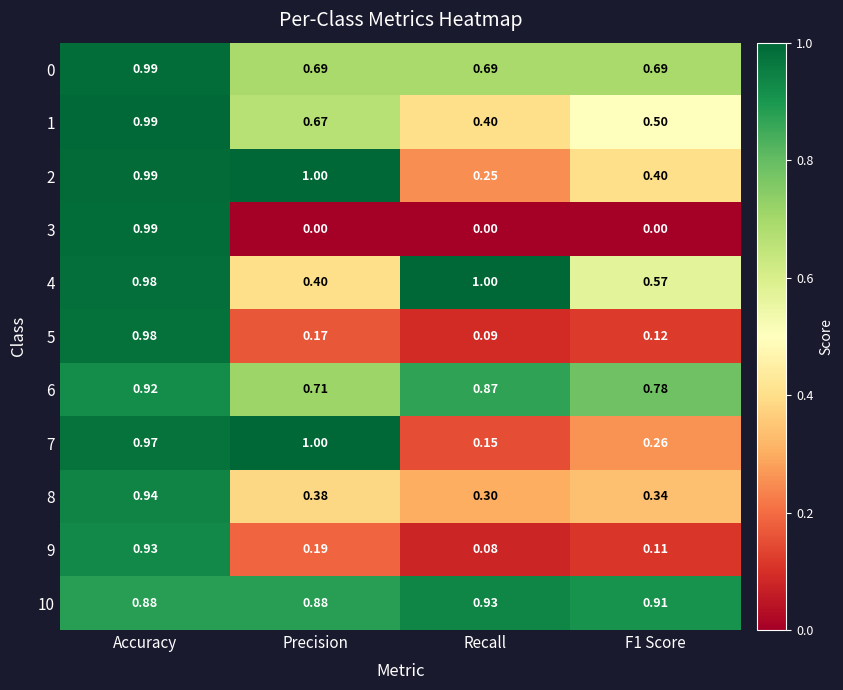

At which label is 5 closest to 0?

Recall